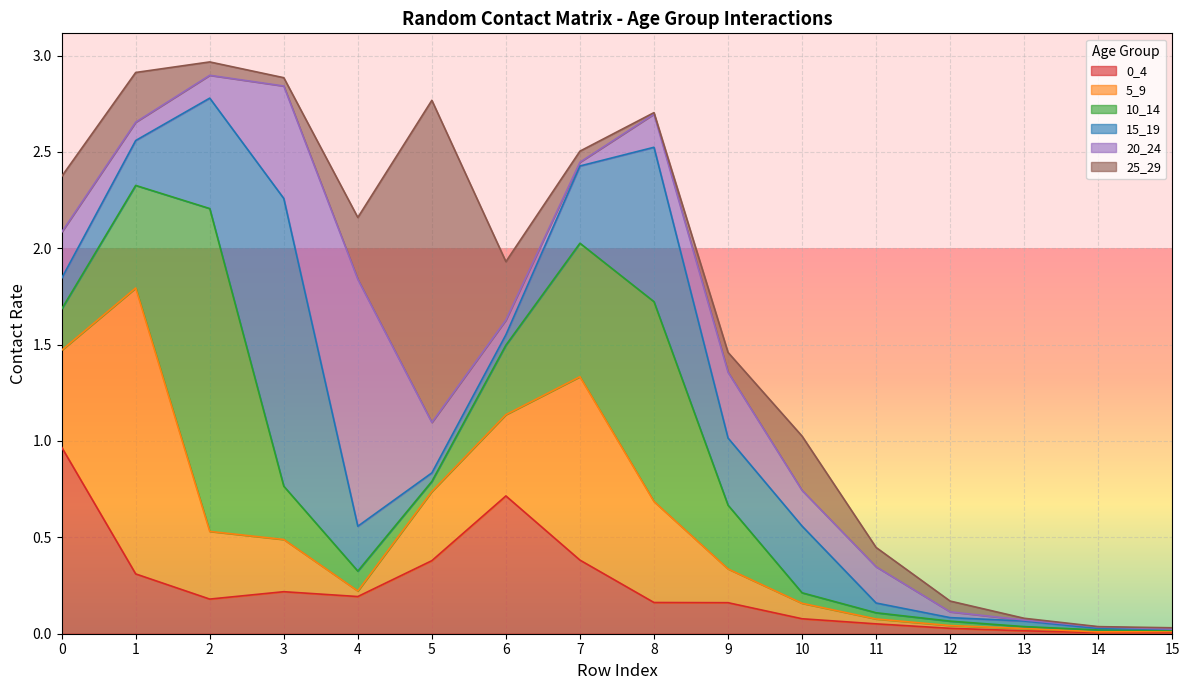

At how many categories does at least one series exceed 1?

6